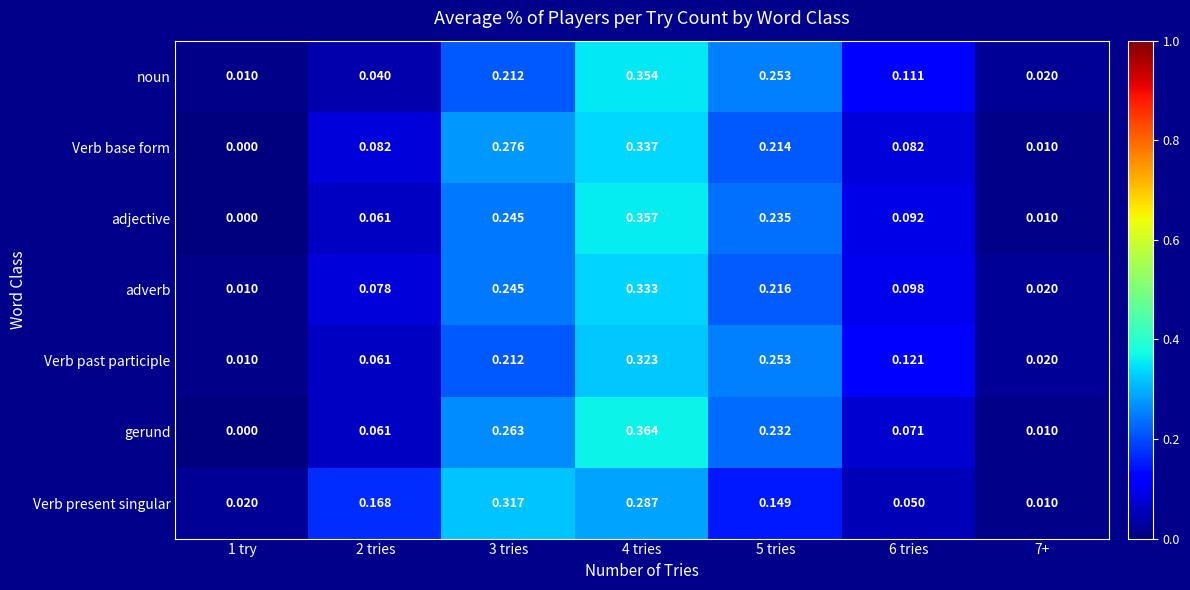

Which series changed the most between 3 tries and 6 tries?

Verb present singular